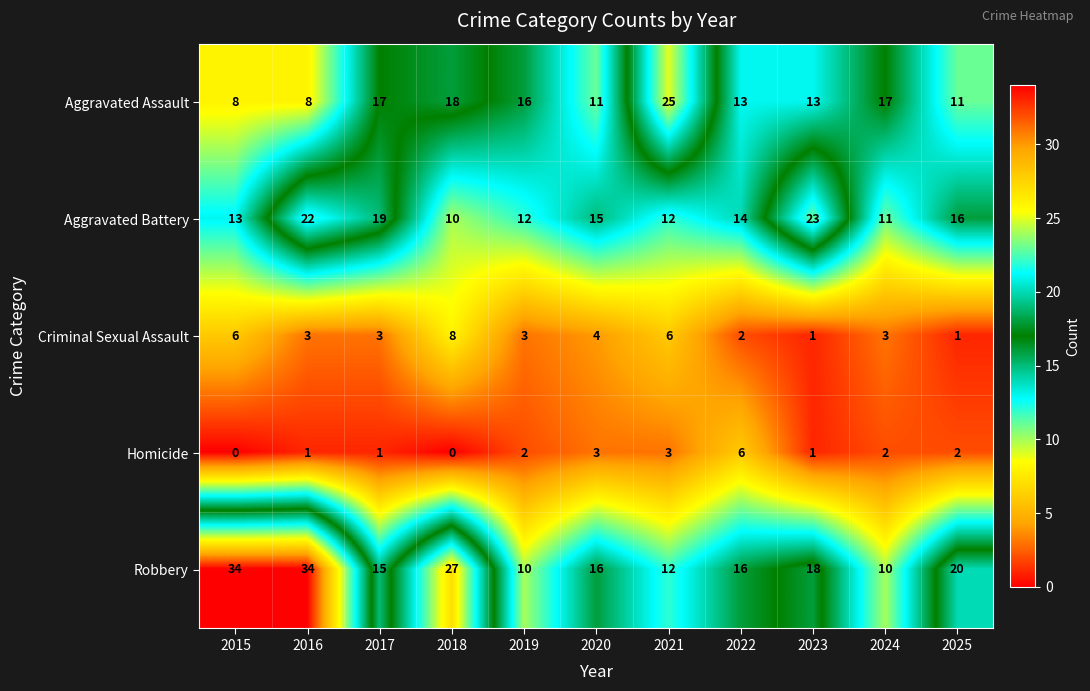

Which series has the largest range (max minus min)?

Robbery